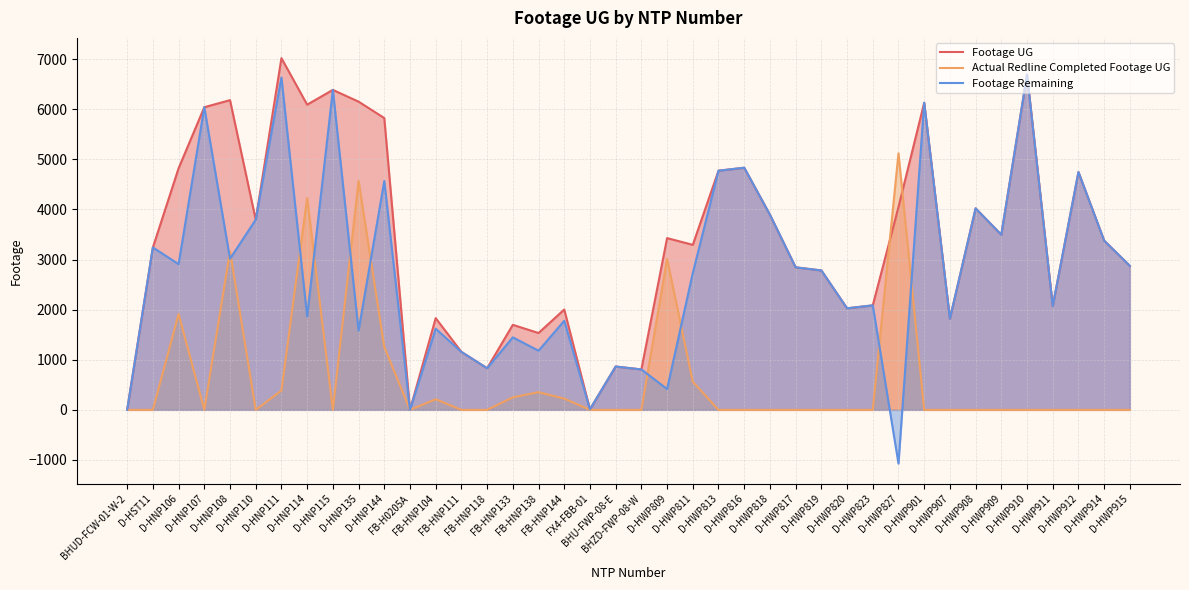

What is the average value of the Footage Remaining series?

2757